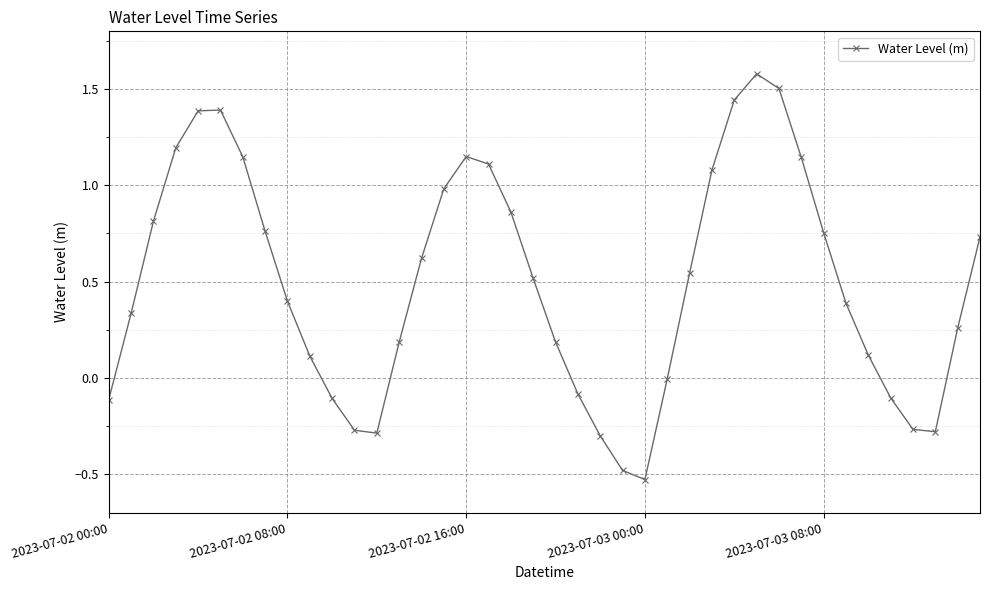

How many lines are shown in the chart?

1